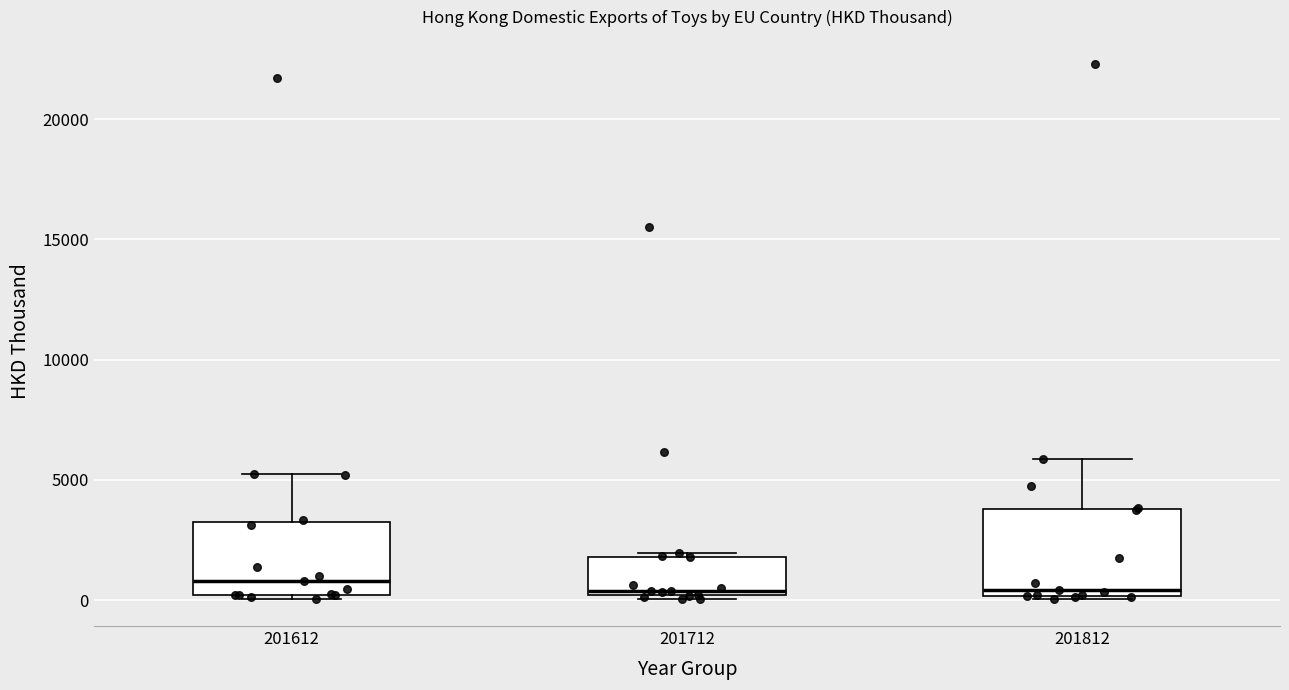

Reading left to right, transcribe this box plot: for each box, give where its median line is, the range the box spans, and where its two whiskers end, as read against the y-axis. The values are not printed on the chart, so give them approximately, as read against the axis.

201612: median 1000, box 0 to 3000, whiskers 0 (just below the box's lower edge) to 5500
201712: median 500, box 0 to 2000, whiskers 0 (just below the box's lower edge) to 2000 (just above the box's upper edge)
201812: median 500, box 0 to 4000, whiskers 0 to 6000